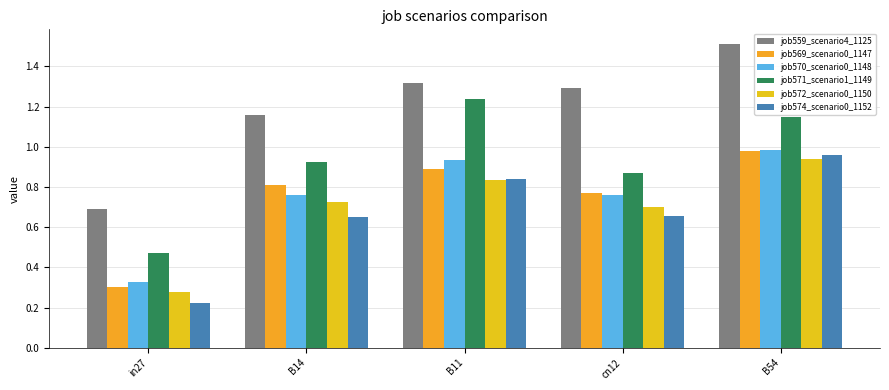

What is the label of the 4th bar from the left?

cn12